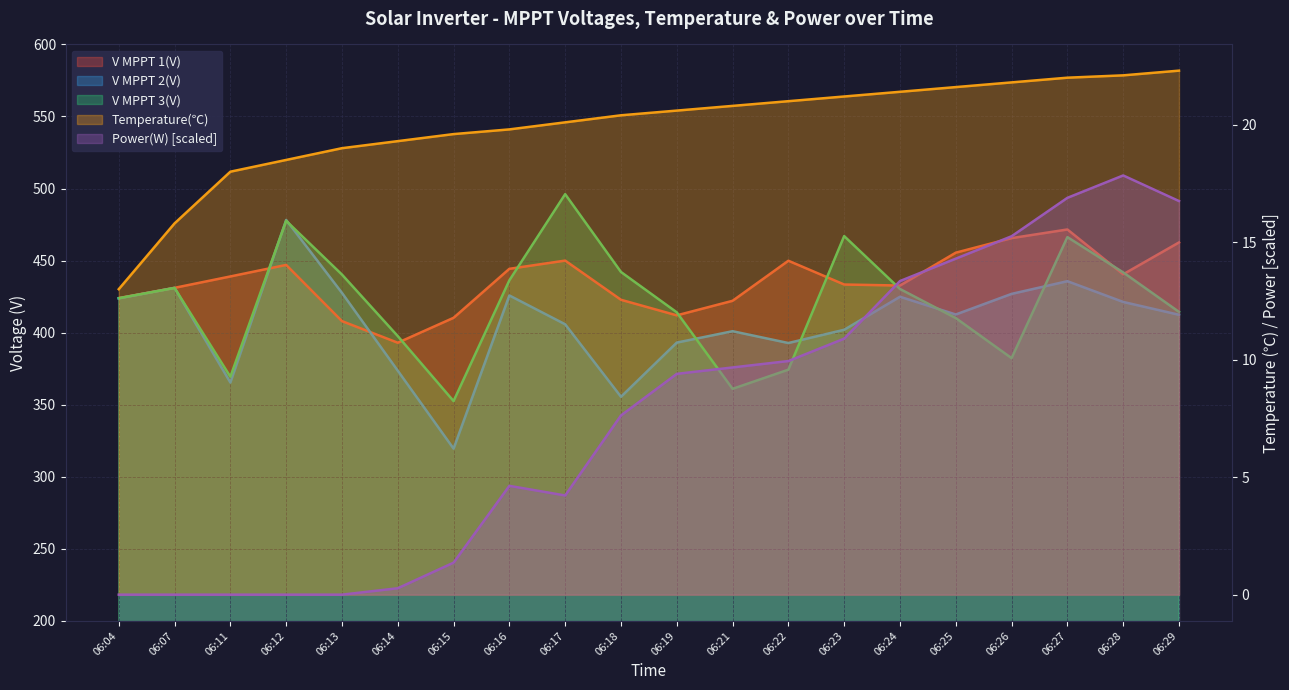

At which category is the sum across all series the highest?

06:12